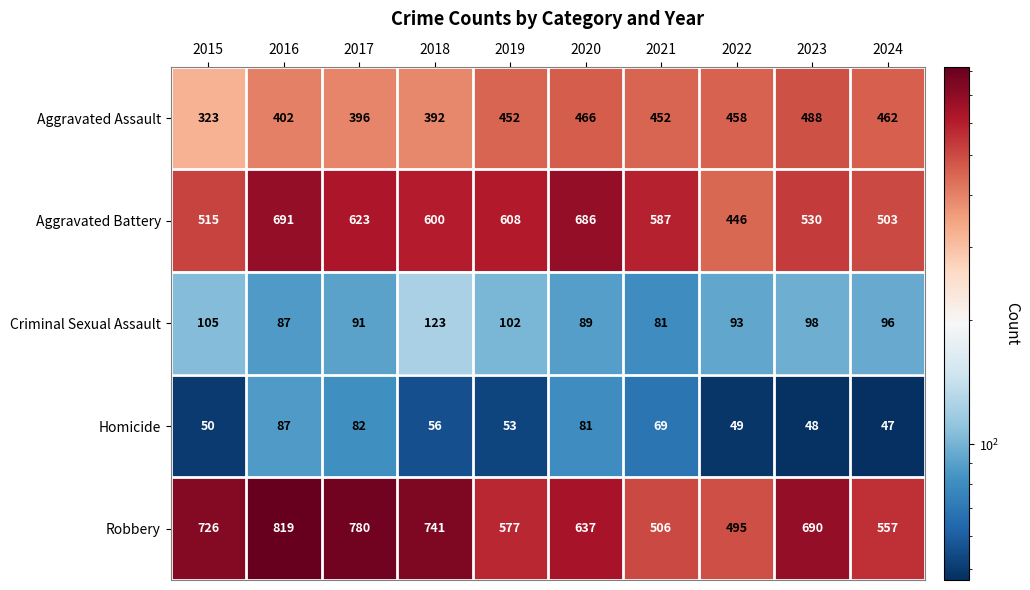

What is the sum of all Robbery values?

6528